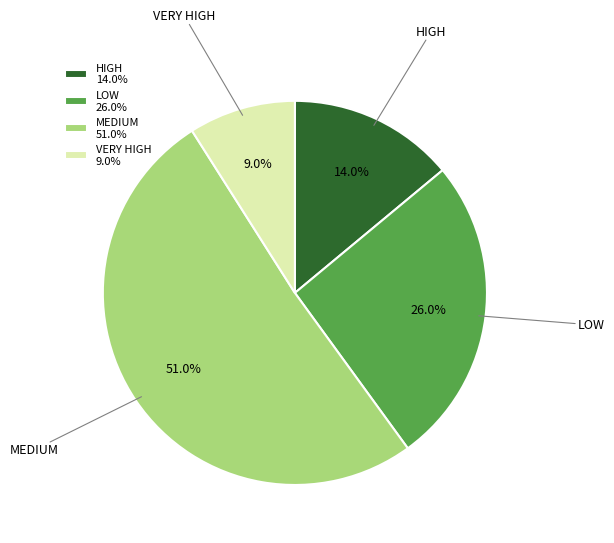

True or false: VERY HIGH accounts for 23% of the total.

False